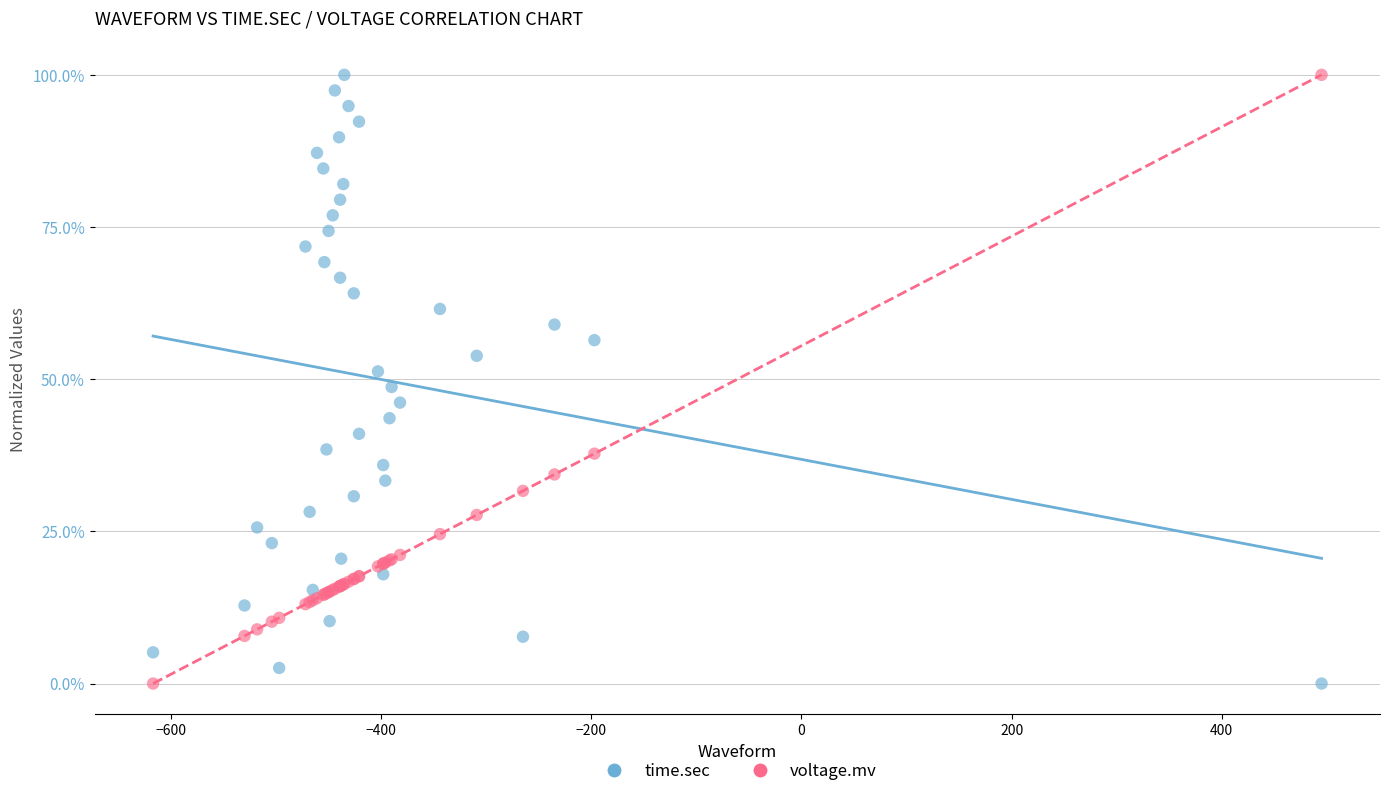

What are all the series names shown in the legend?

time.sec, voltage.mv